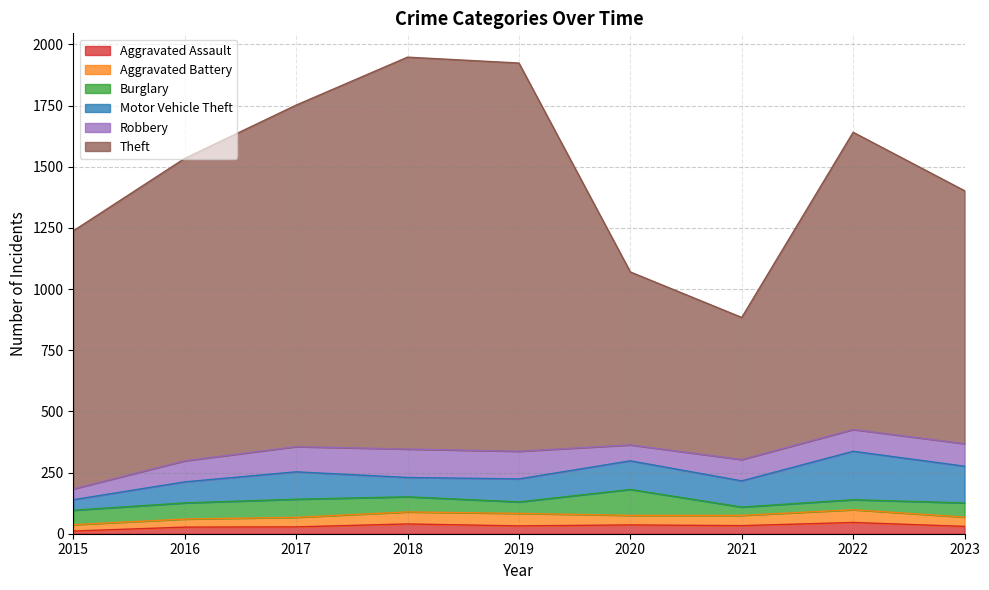

What is the difference between the second highest and minimum values in the Burglary series?

40